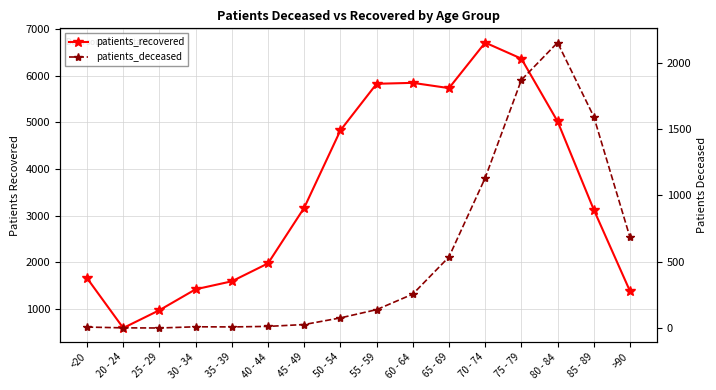

True or false: patients_deceased and patients_recovered intersect in this chart.

False